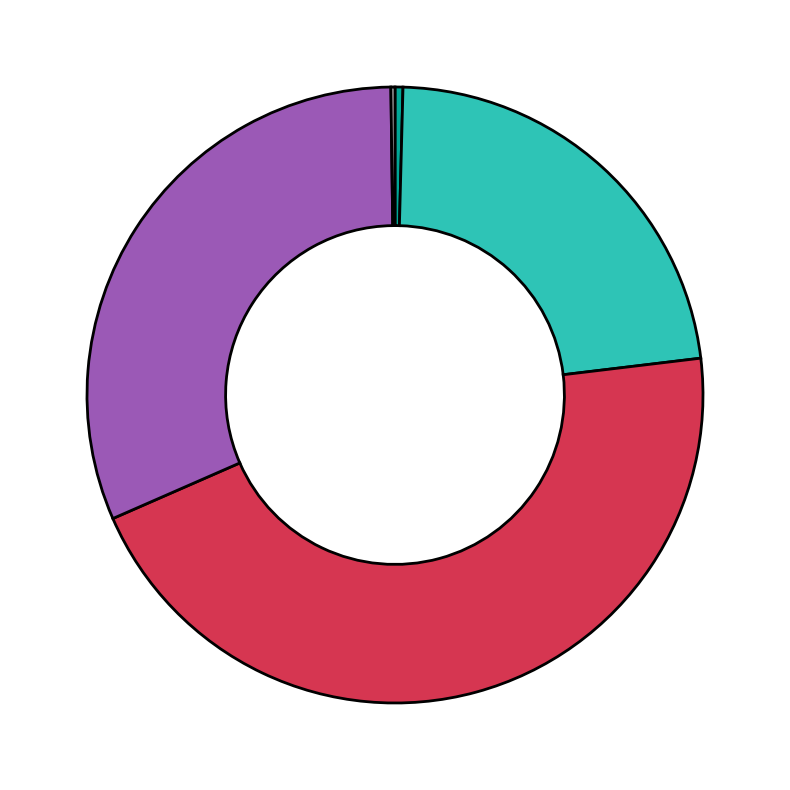

Is there a majority slice in this chart?

No